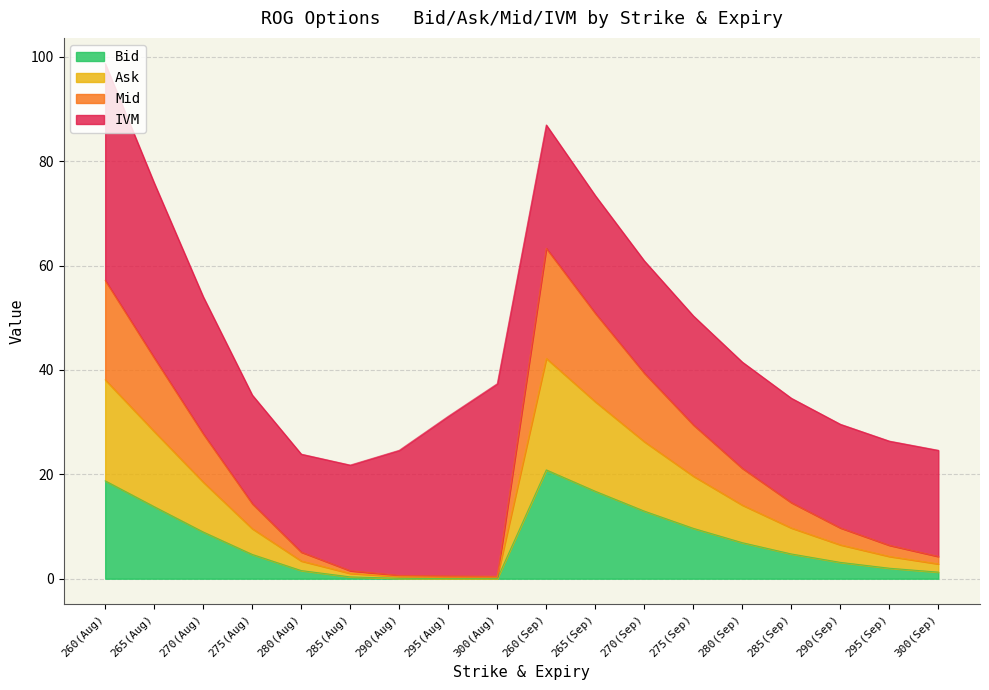

Rank the categories by Mid value from highest to lowest.

260(Sep), 260(Aug), 265(Sep), 265(Aug), 270(Sep), 275(Sep), 270(Aug), 280(Sep), 285(Sep), 275(Aug), 290(Sep), 295(Sep), 280(Aug), 300(Sep), 285(Aug), 290(Aug), 295(Aug), 300(Aug)